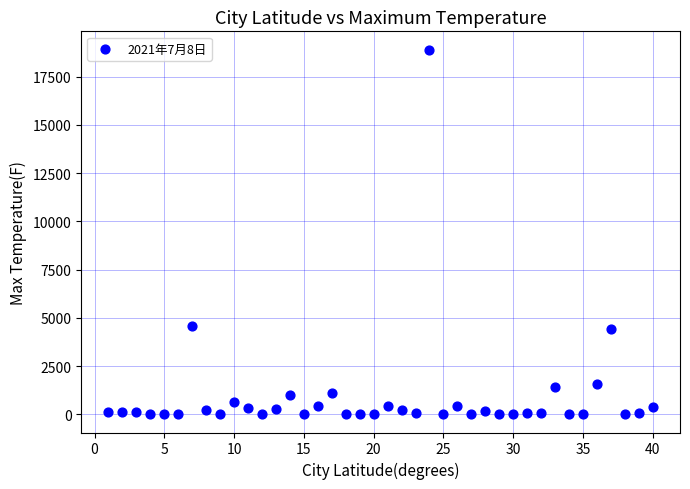

What is the range of Y values (max minus min)?

18908.8